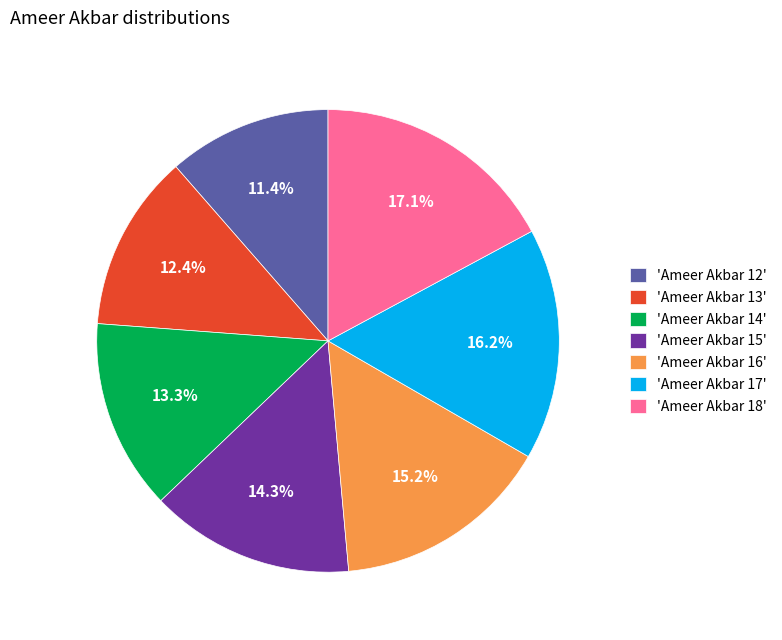

What percentage do 'Ameer Akbar 17' and 'Ameer Akbar 12' together represent?

27.6%